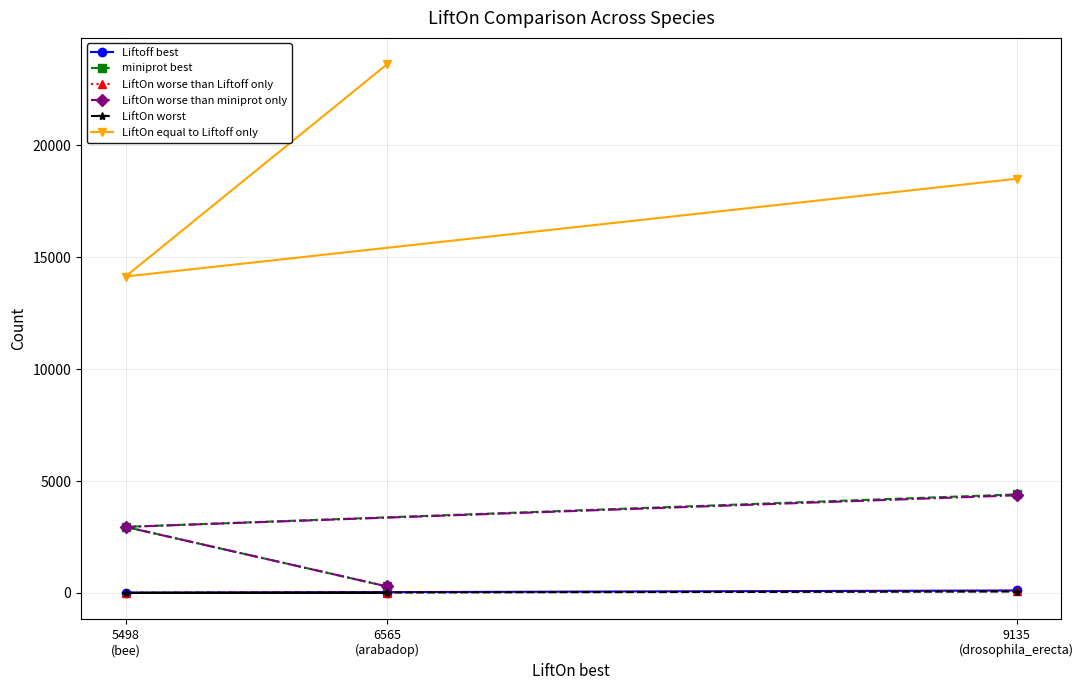

What is the label of the 2nd point from the left?

6565
(arabadop)